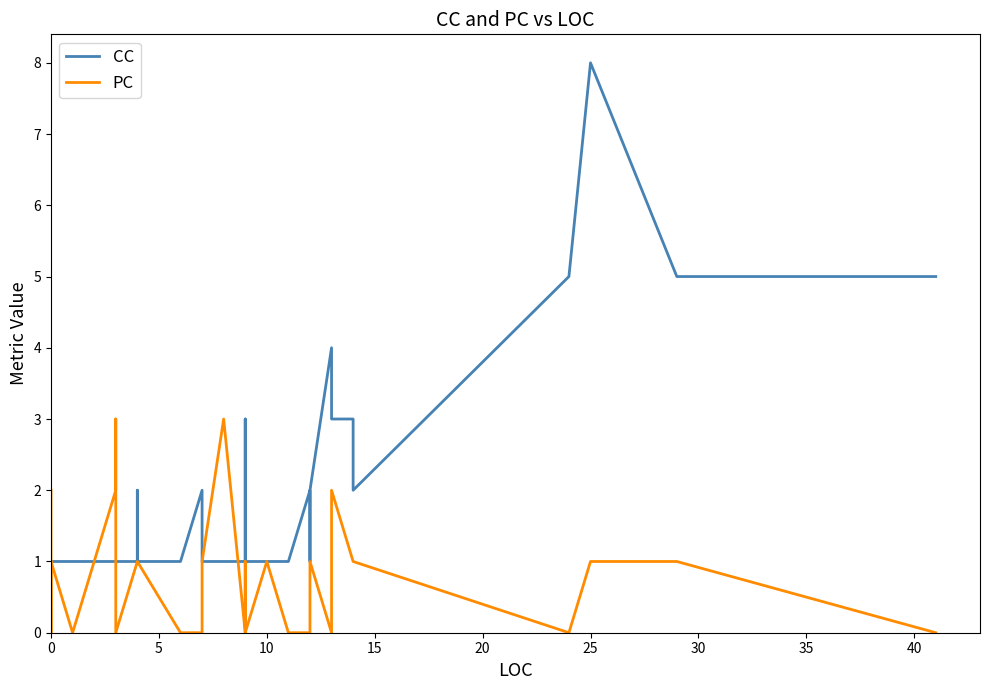

How many values in the PC series are below 1?

14